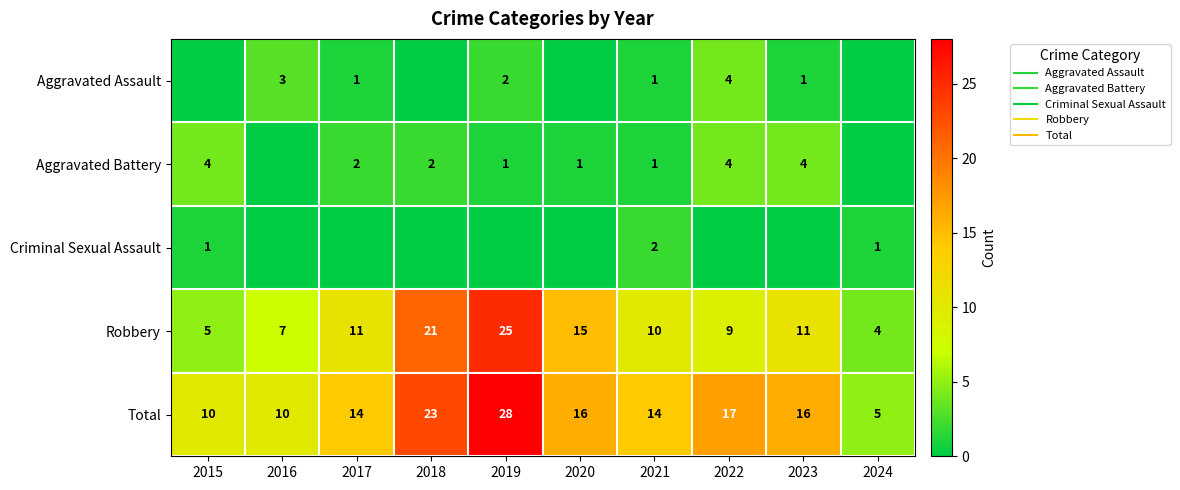

How many data points in Total are less than 16?

5